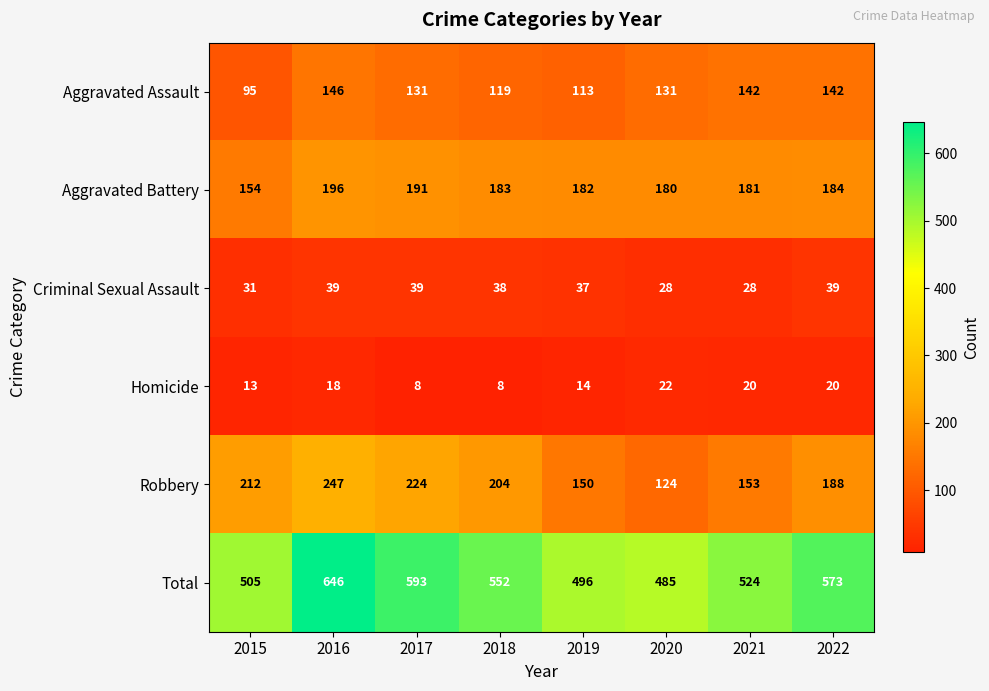

At which category is the sum across all series the highest?

2016